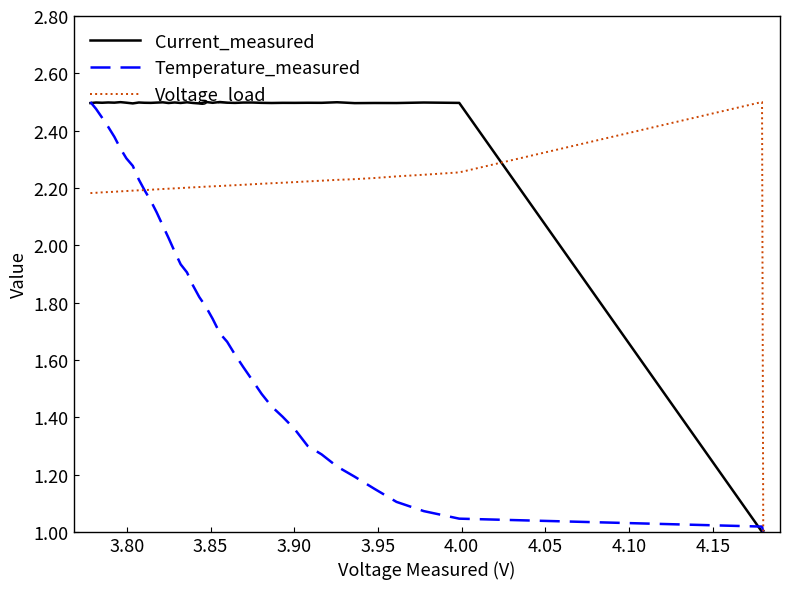

Rank the series by their average value, from highest to lowest.

Current_measured, Voltage_load, Temperature_measured